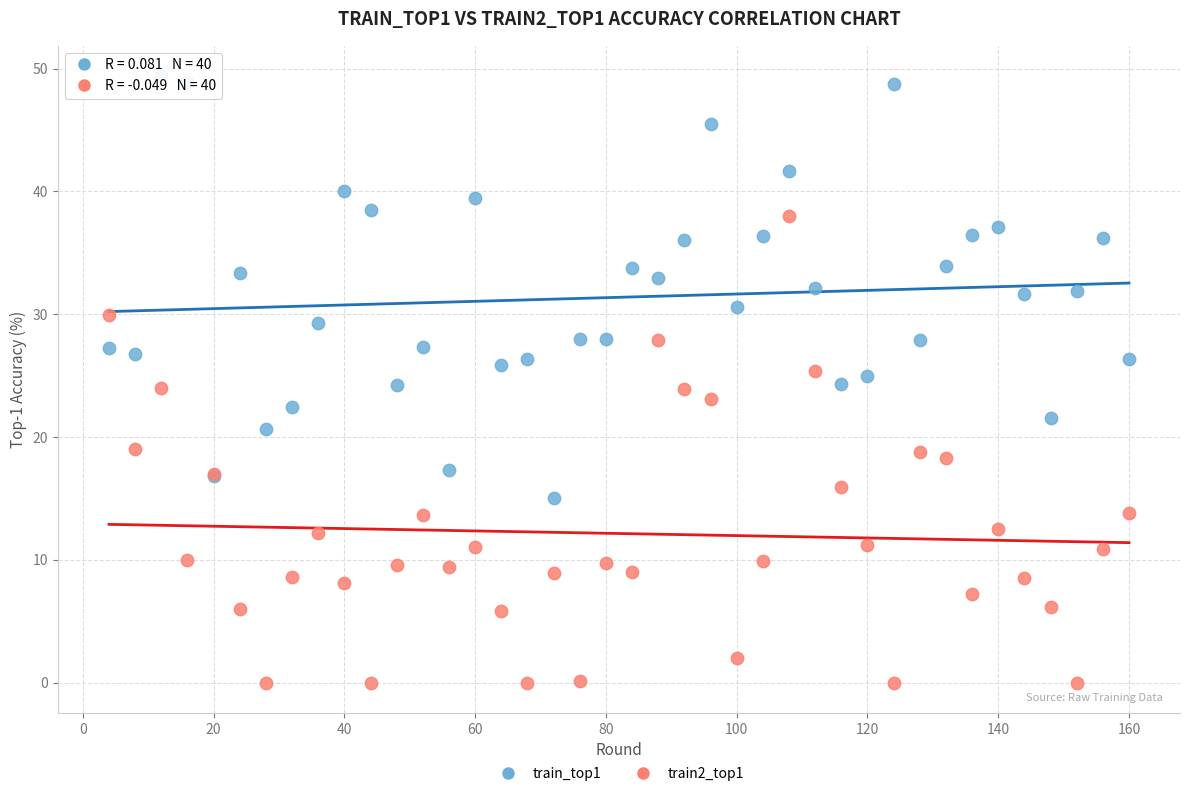

Which series contains the highest Y value?

train_top1